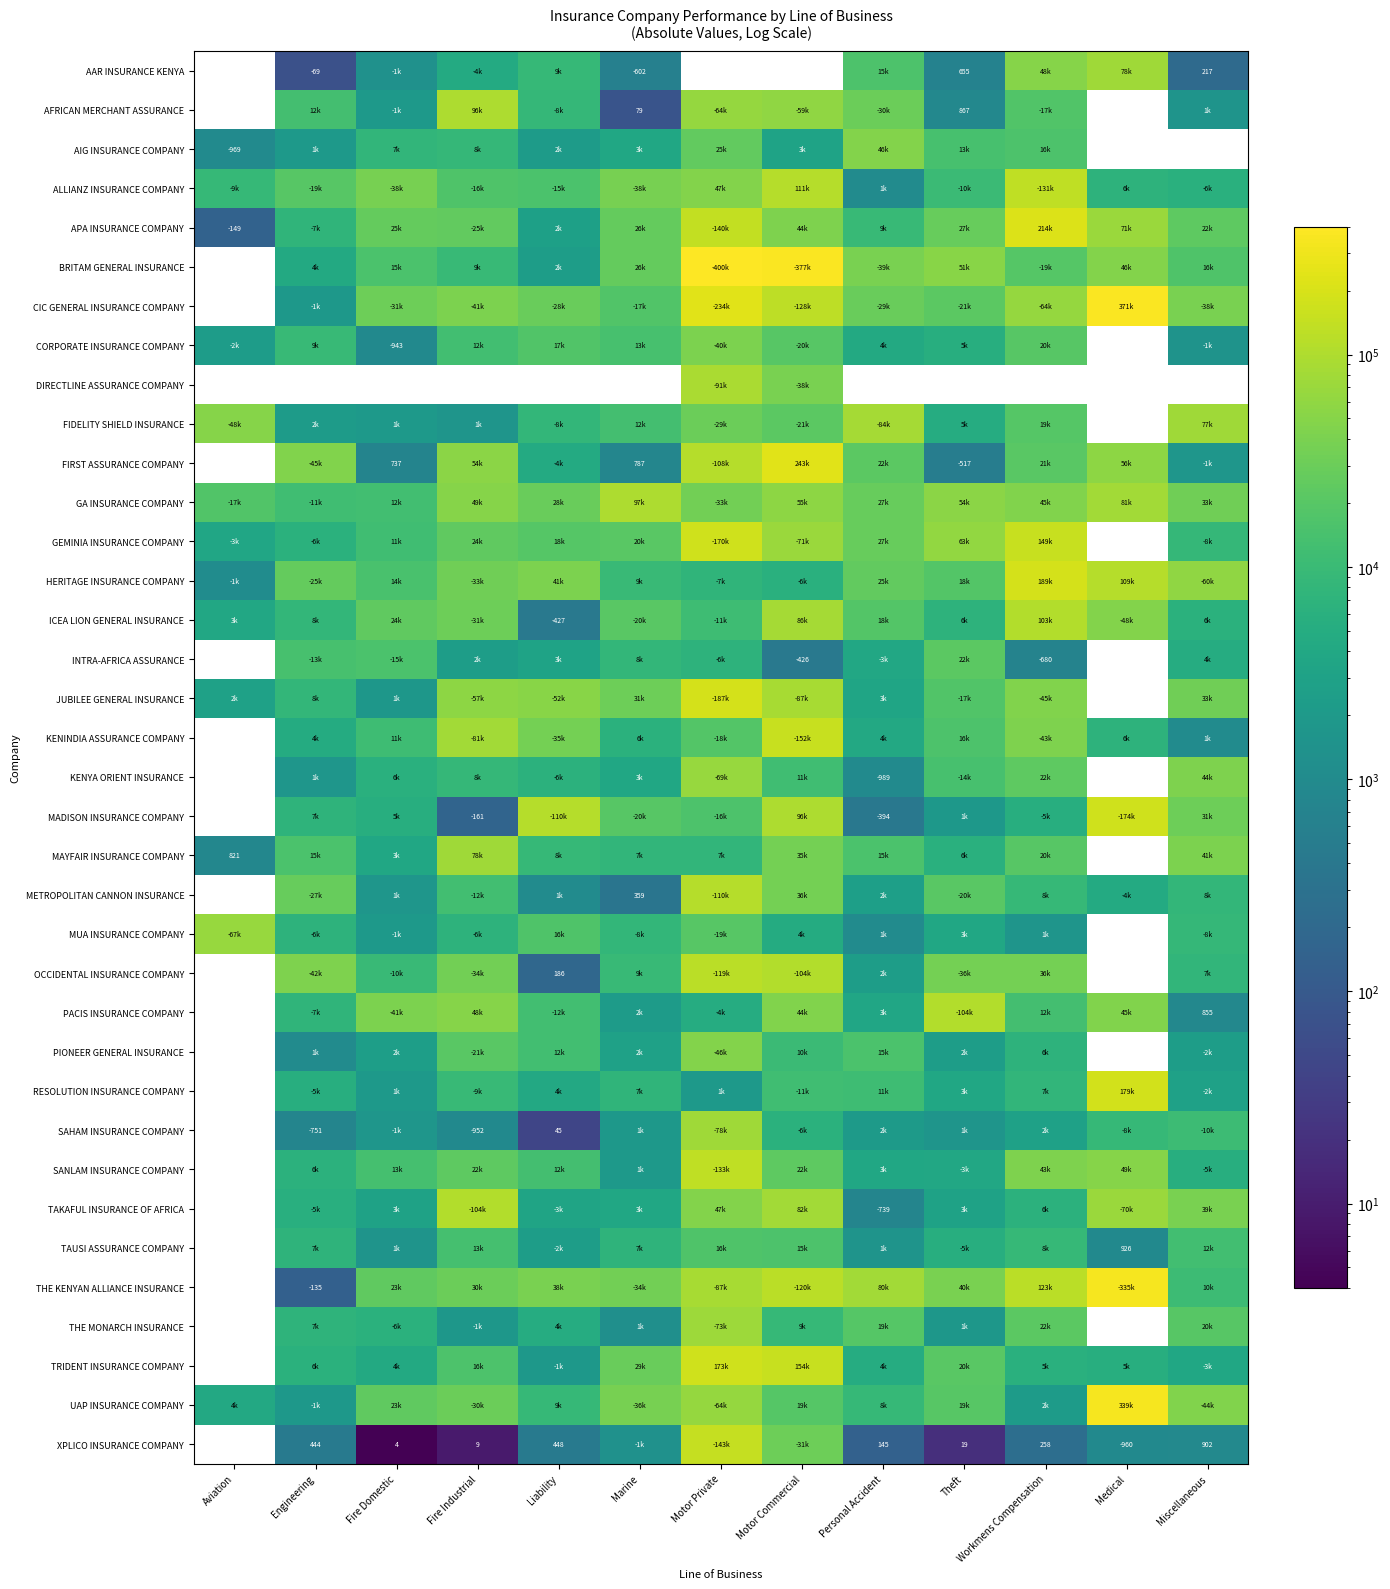

The SAHAM INSURANCE COMPANY series shows 62 at Liability. True or false?

False